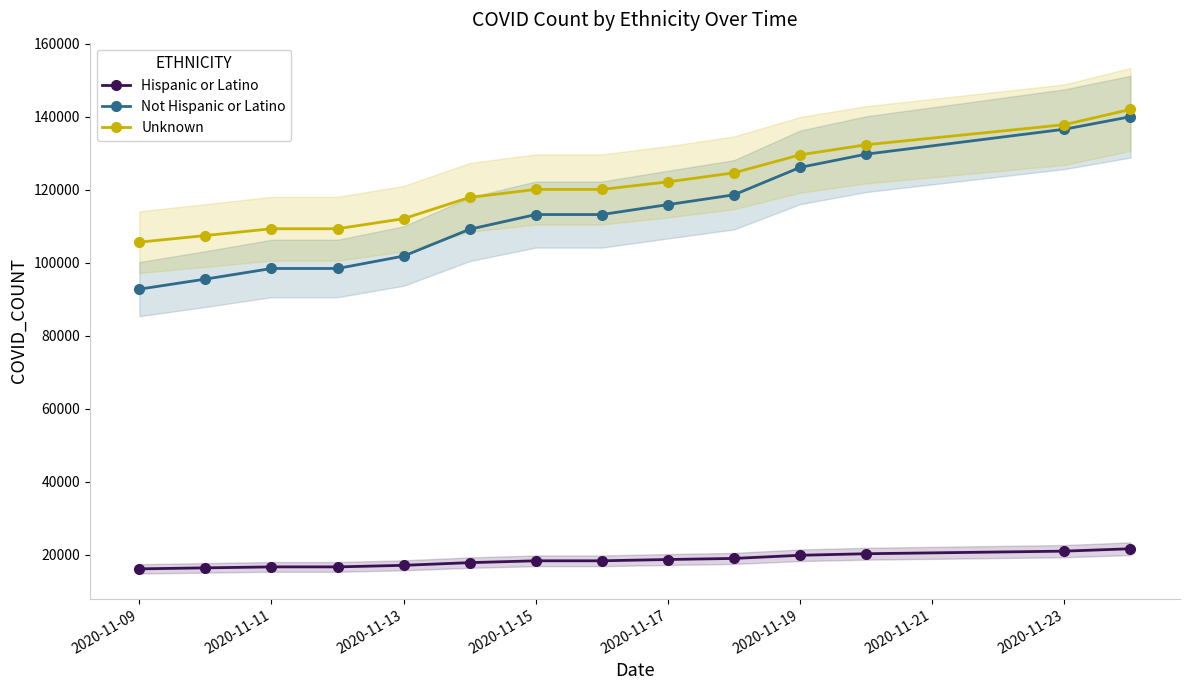

Reading left to right, transcribe all the data shown in this chart.

Hispanic or Latino: 16117	16391	16655	16655	17085	17822	18326	18326	18679	18975	19838	20261	20973	21630
Not Hispanic or Latino: 92754	95508	98413	98413	101819	109164	113195	113195	115914	118601	126113	129739	136566	140000
Unknown: 105638	107439	109306	109306	112061	117901	120076	120076	122151	124631	129552	132311	137818	142000